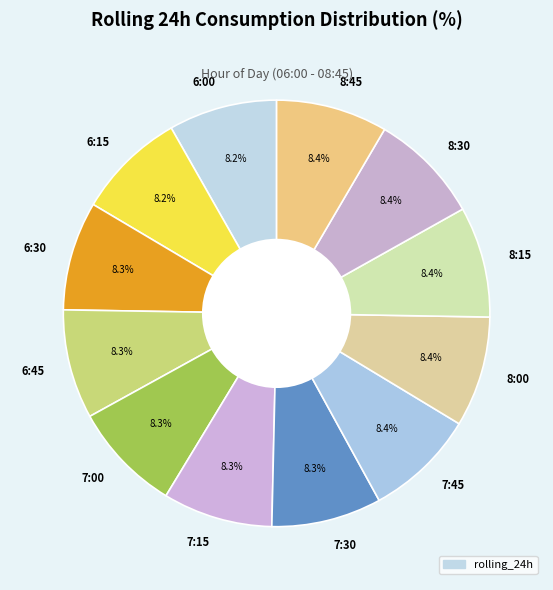

What percentage is NOT represented by 8:45?

91.6%